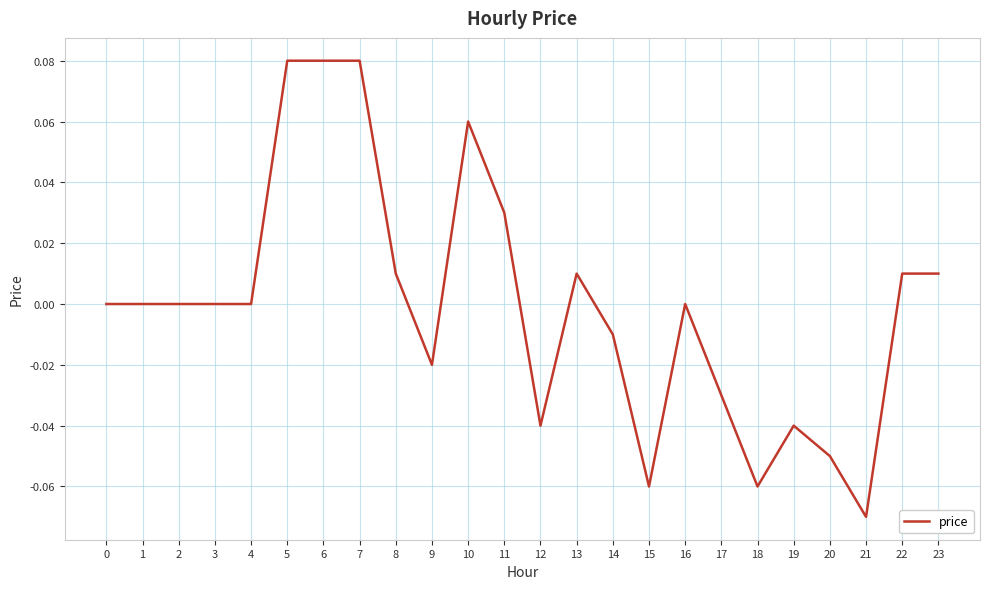

Is it true that the value at 15 is -0.0?

False